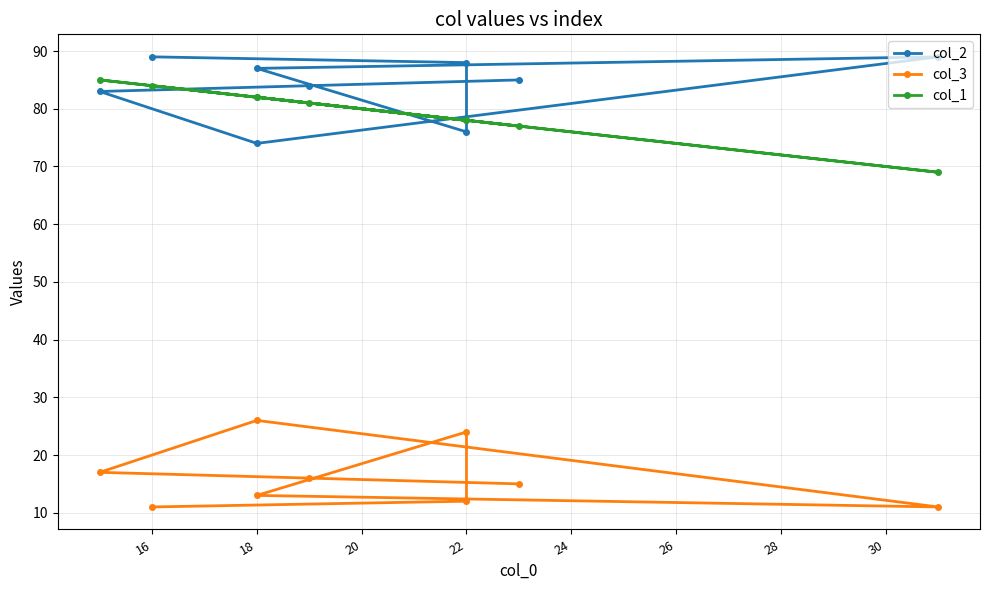

True or false: col_3 and col_1 intersect in this chart.

False